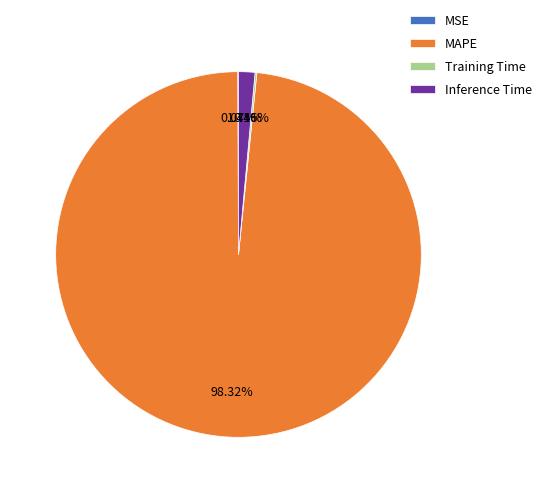

Does any single category account for the majority?

Yes